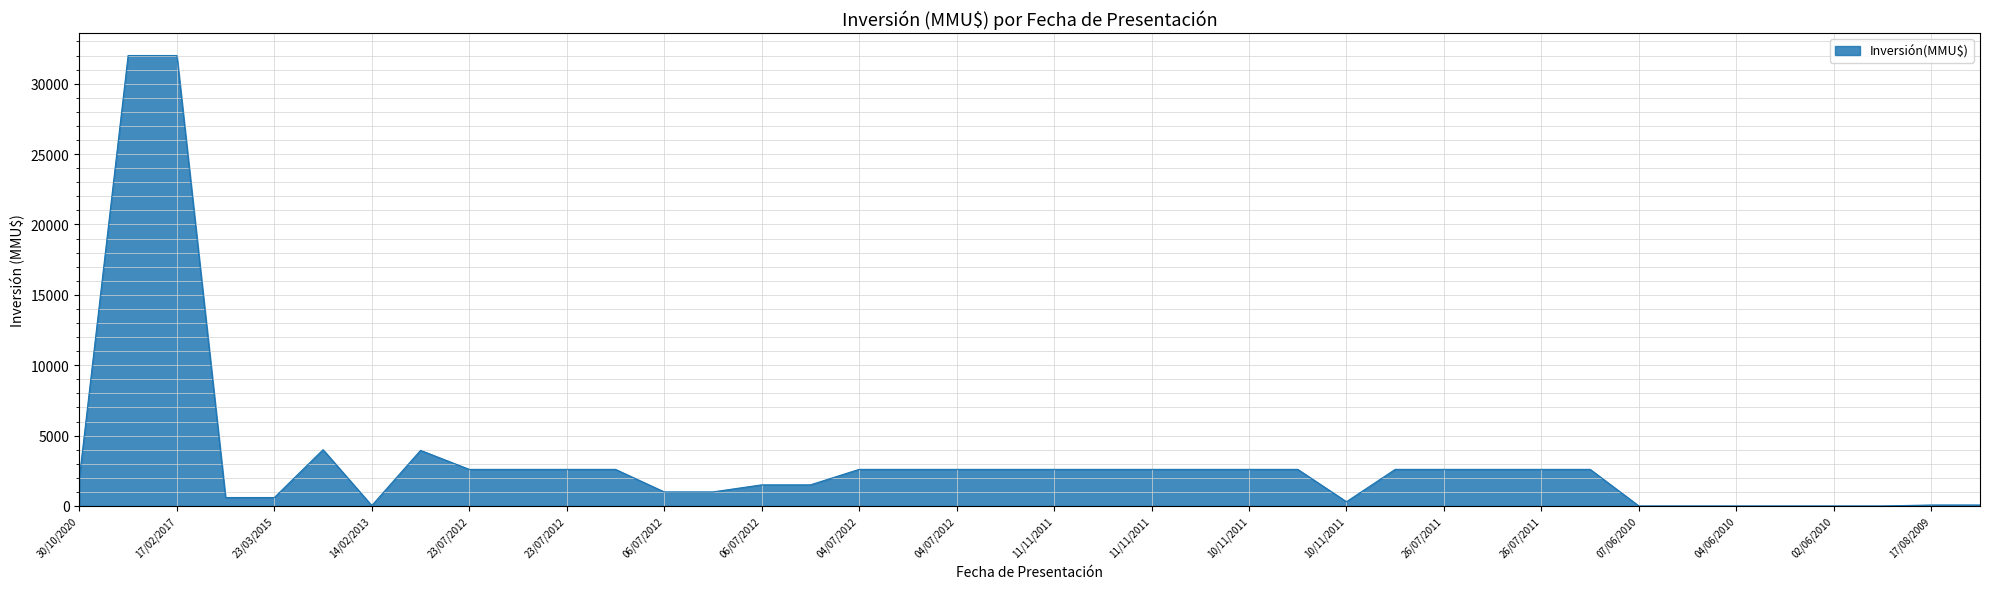

How many lines are shown in the chart?

1